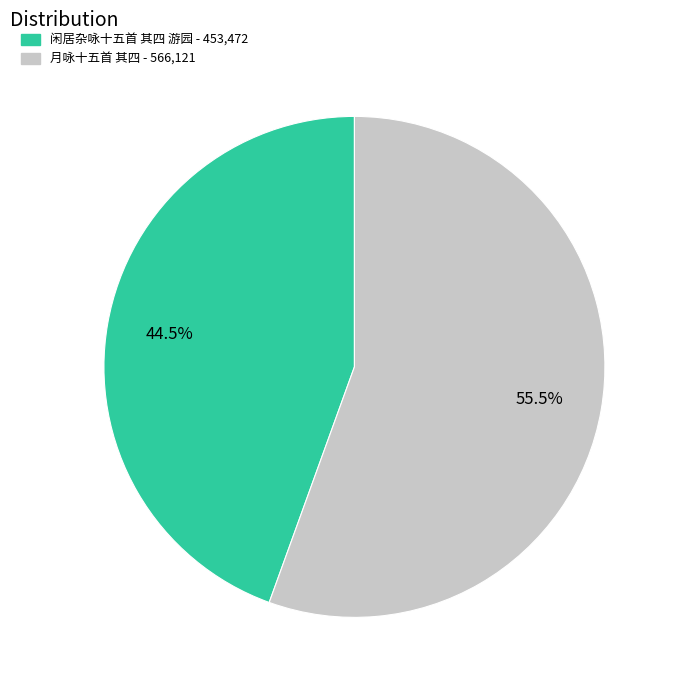

Which slice is the smallest?

闲居杂咏十五首 其四 游园